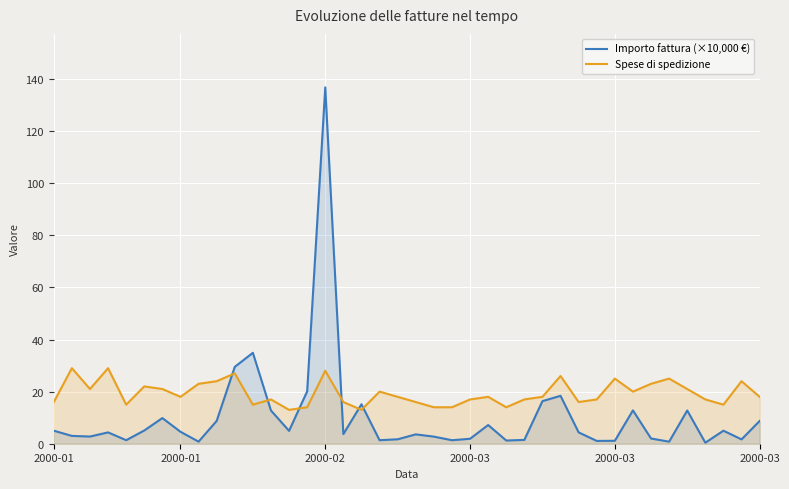

What is the difference between the second highest and second lowest values in the Spese di spedizione series?

16.0